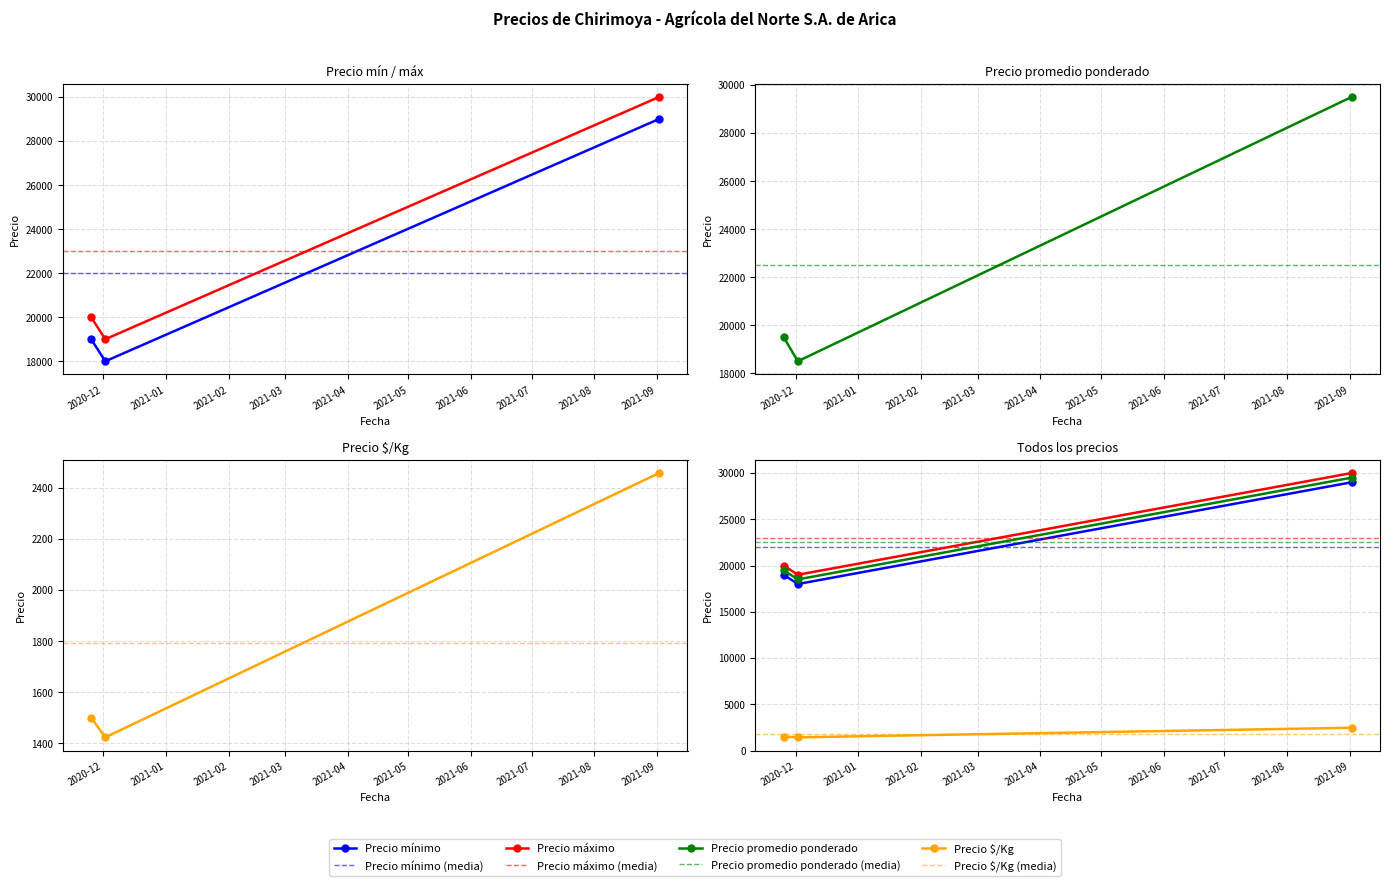

What is the sum of all Precio mínimo values?

66000